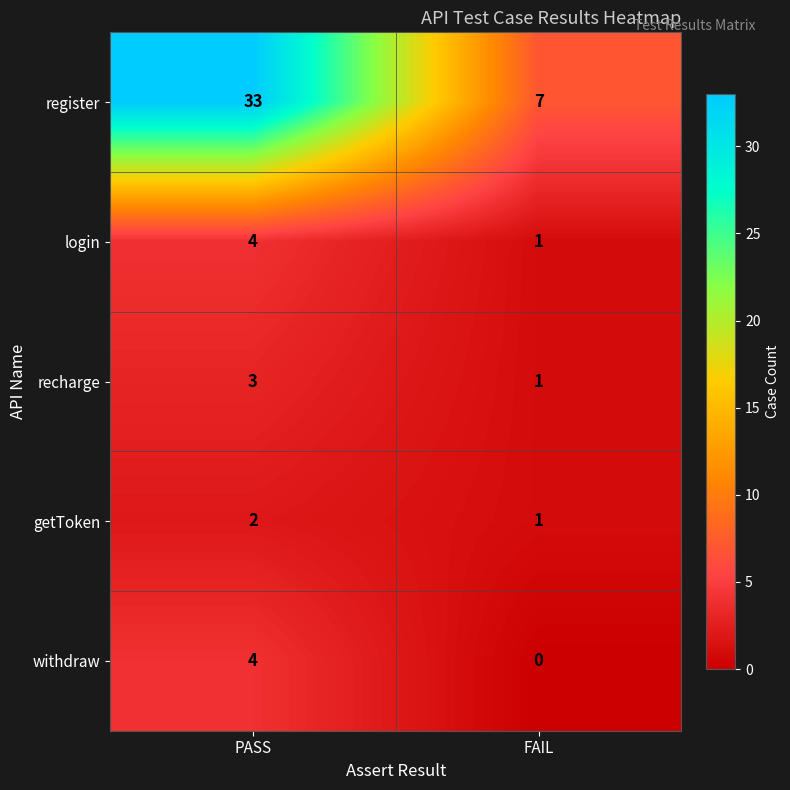

What is the difference between the highest and lowest values at FAIL?

7